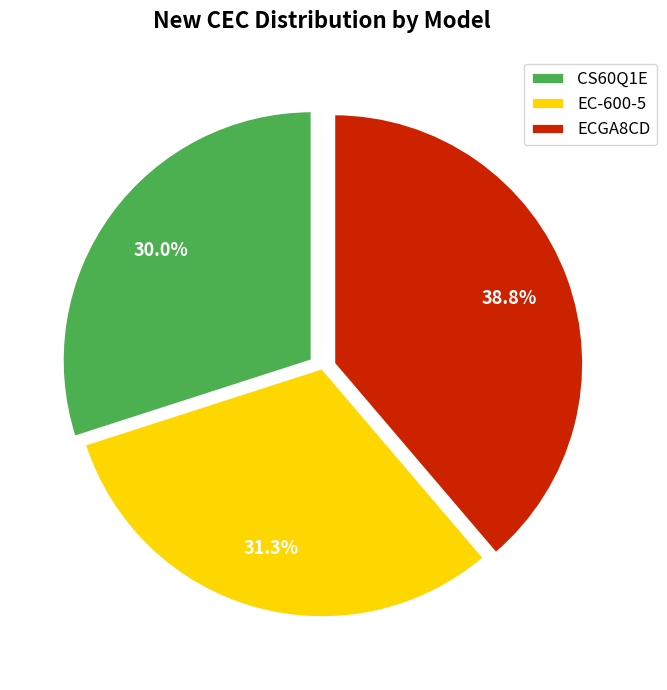

Between EC-600-5 and CS60Q1E, which is larger?

EC-600-5